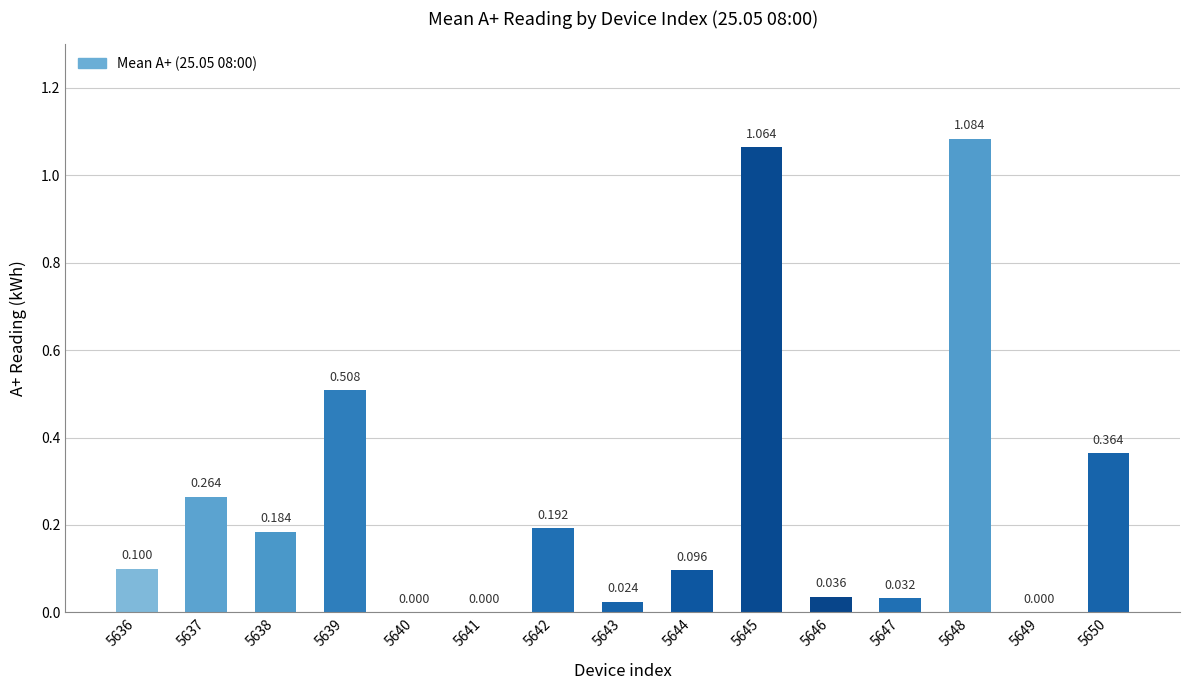

Does the chart contain stacked bars?

No